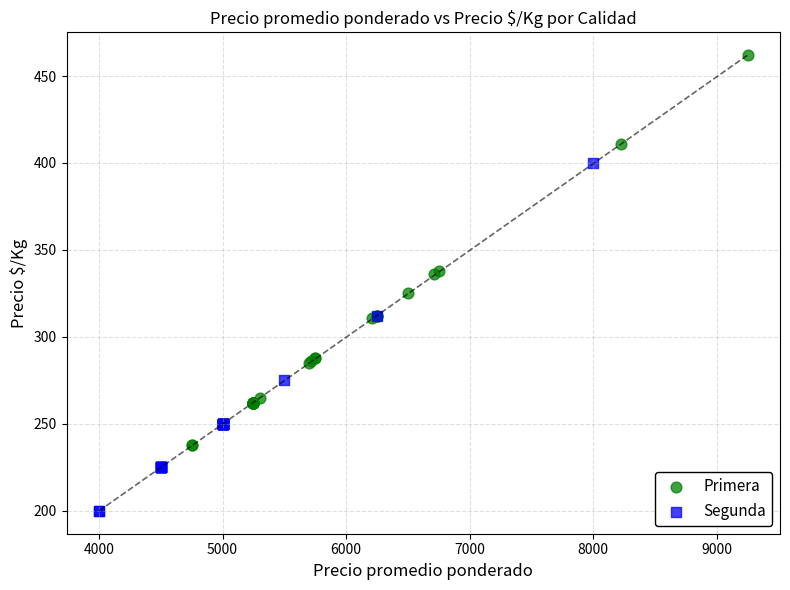

Which series reaches the minimum Y coordinate?

Segunda